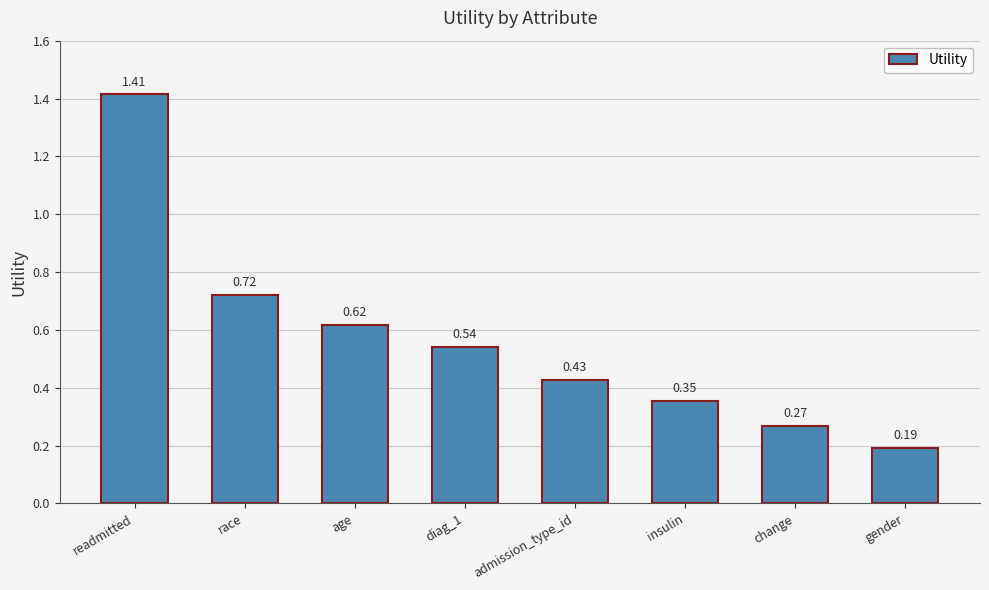

Are the bars grouped side by side (vs. stacked)?

No